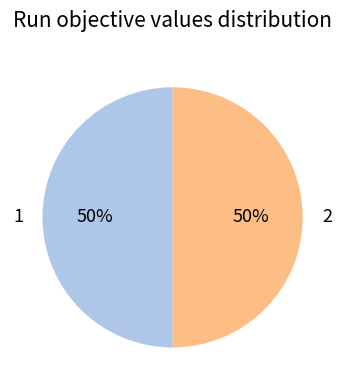

To the nearest percent, what is the average slice percentage?

50%